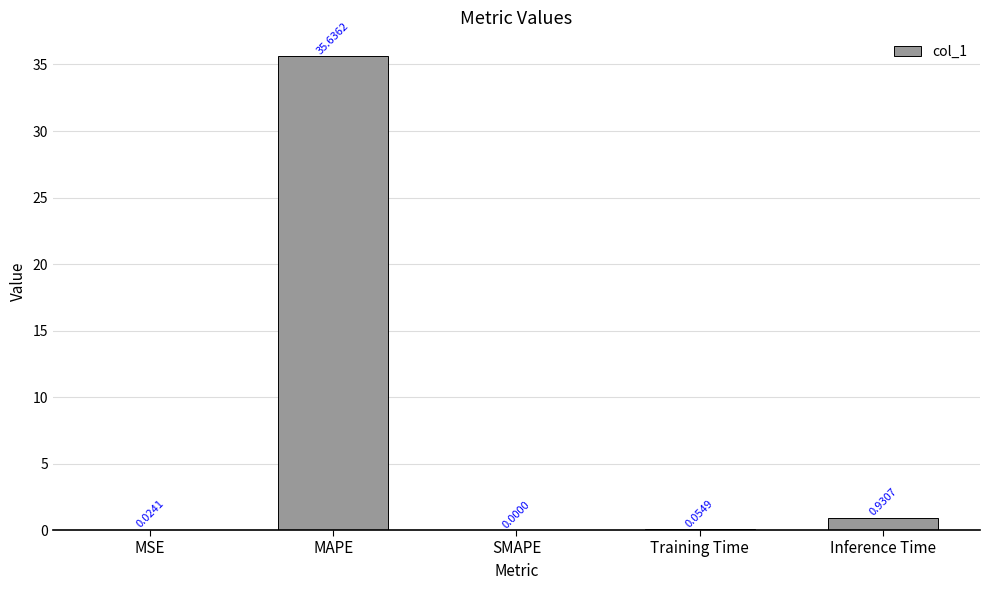

Which has a higher value, MSE or MAPE?

MAPE